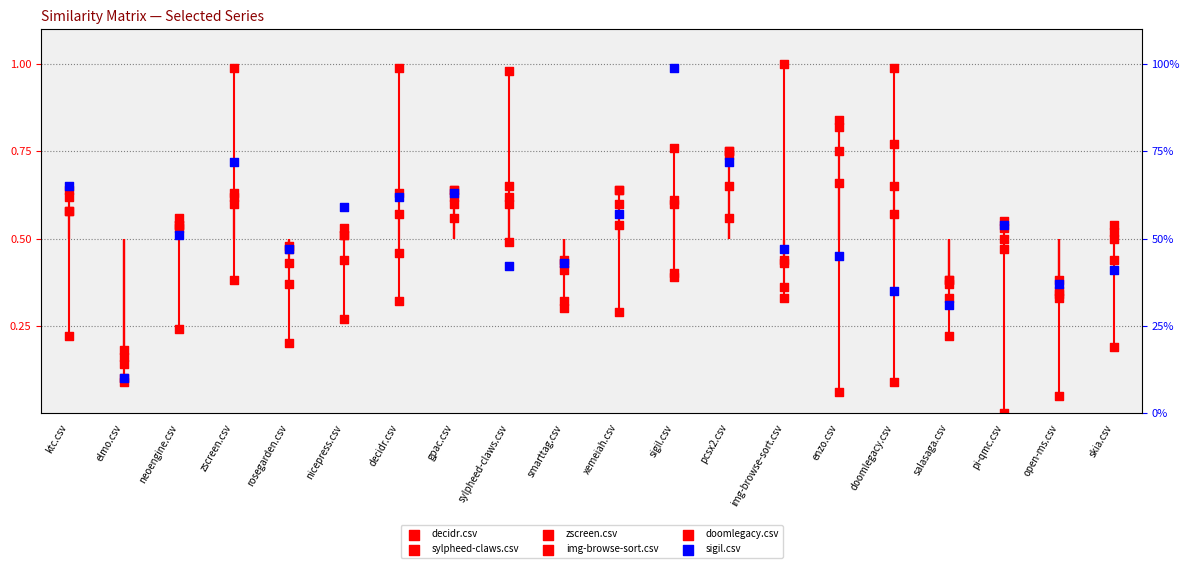

Which series has the largest total across all categories?

decidr.csv